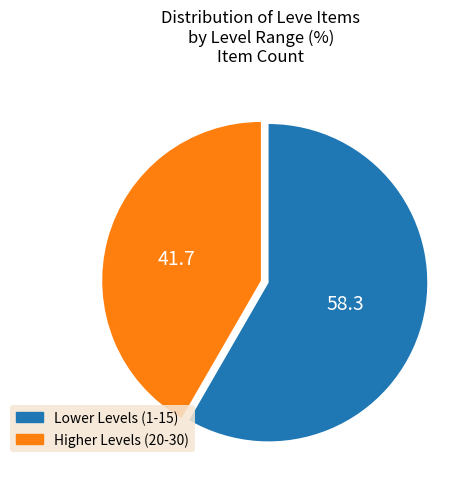

Is there a majority slice in this chart?

Yes